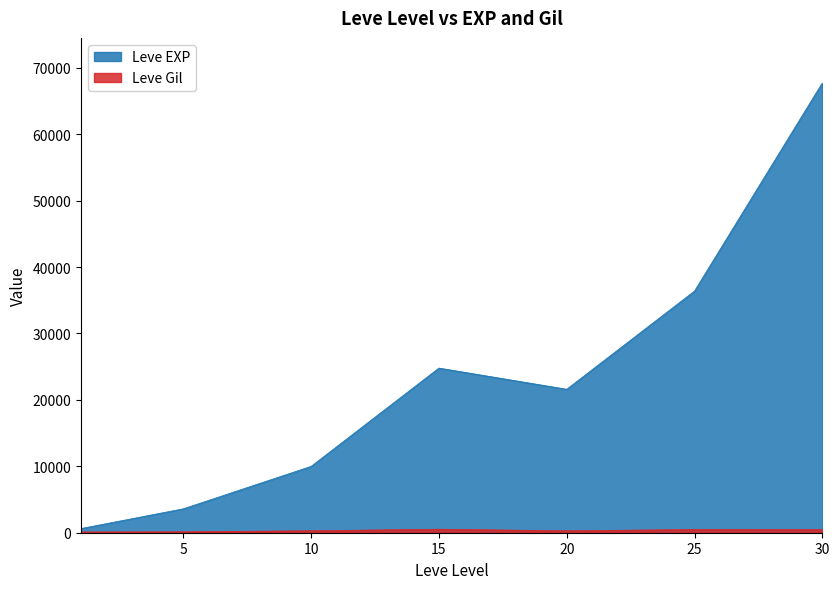

Where is Leve Gil nearest to the value 321?

10